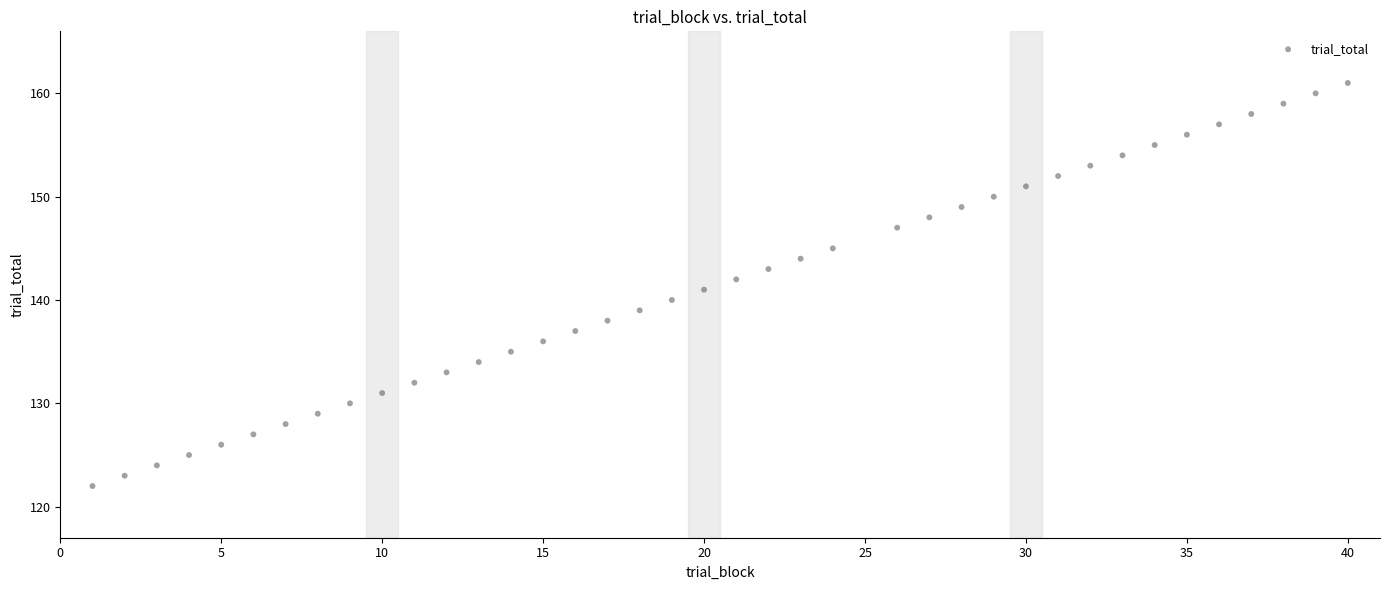

What is the range of Y values (max minus min)?

39